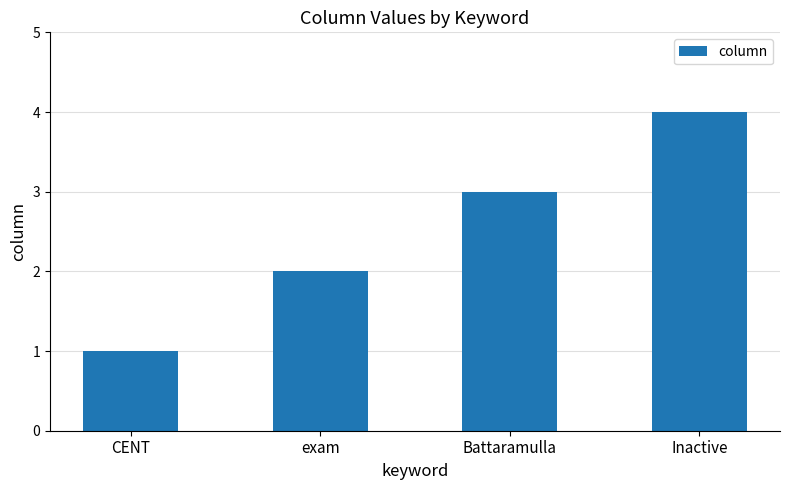

What is the minimum value shown in the chart?

1